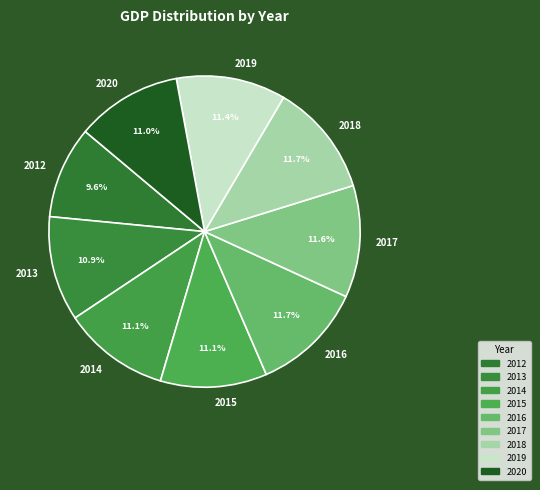

How many segments does this pie chart have?

9